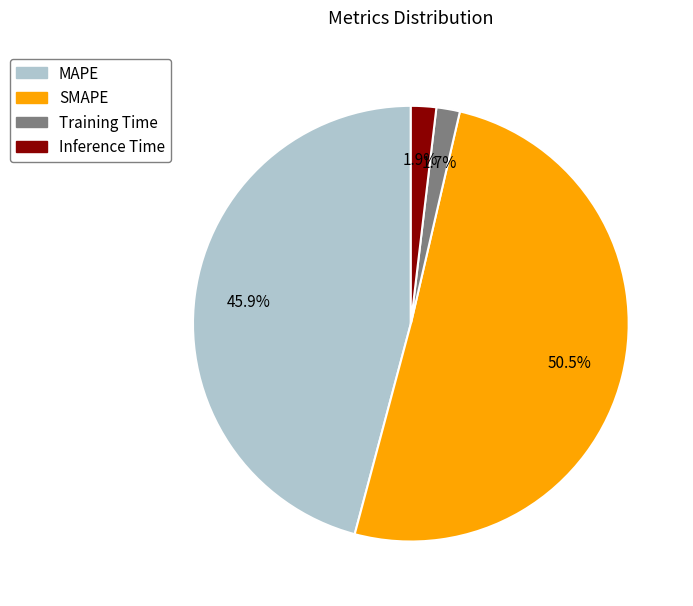

What percentage is the Inference Time slice, to the nearest percent?

2%